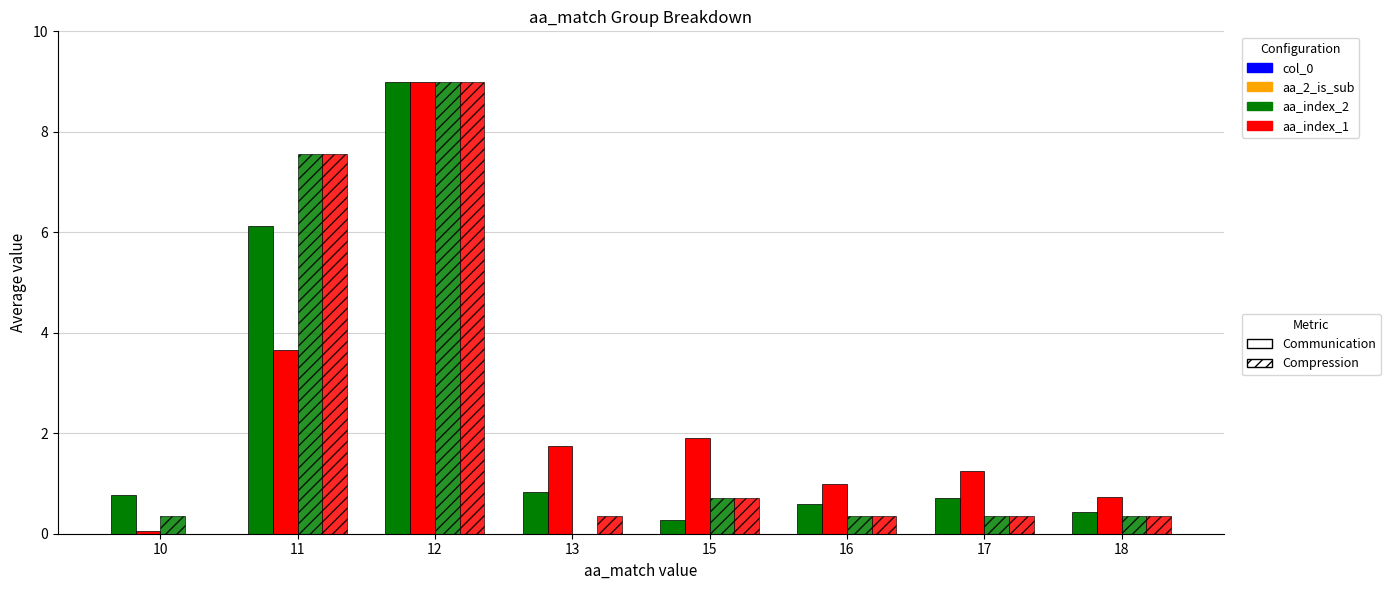

Does the chart contain stacked bars?

No